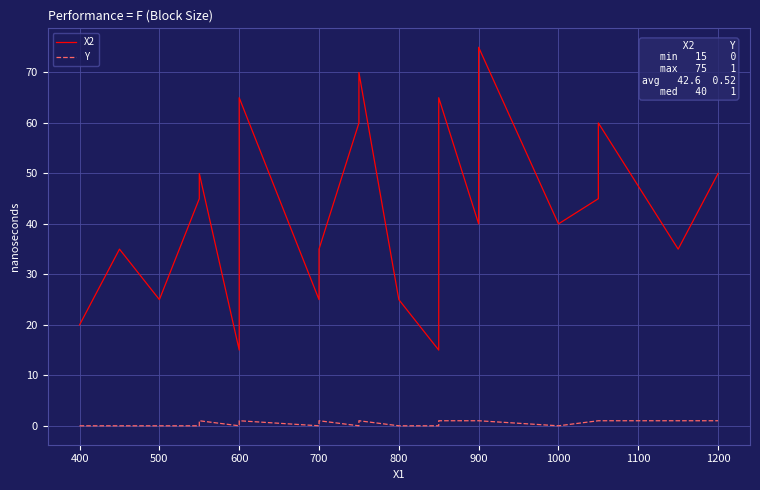

What is the difference between the second highest and minimum values in the X2 series?

55